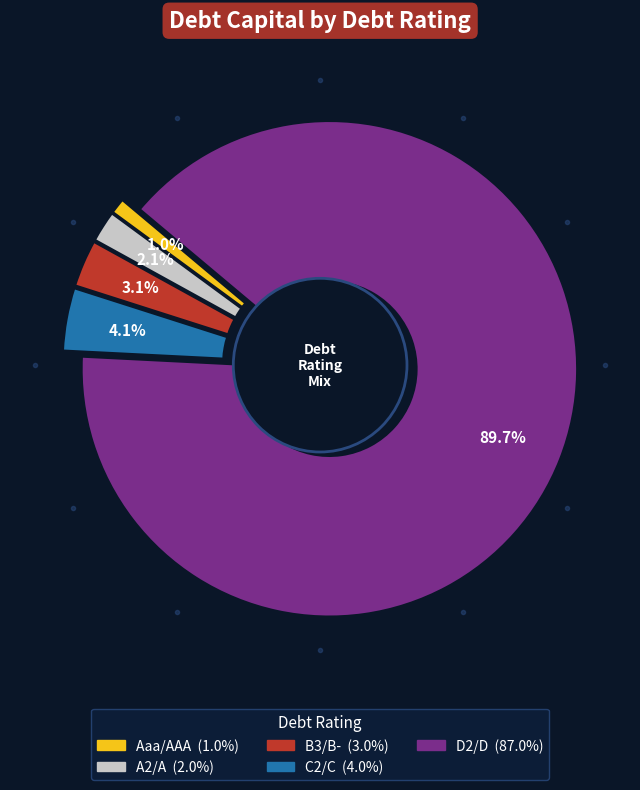

Is it true that D2/D is 80% of the pie?

False